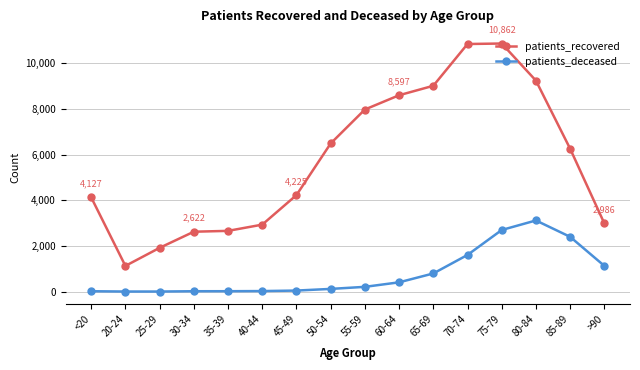

What is the greatest value displayed?

10862